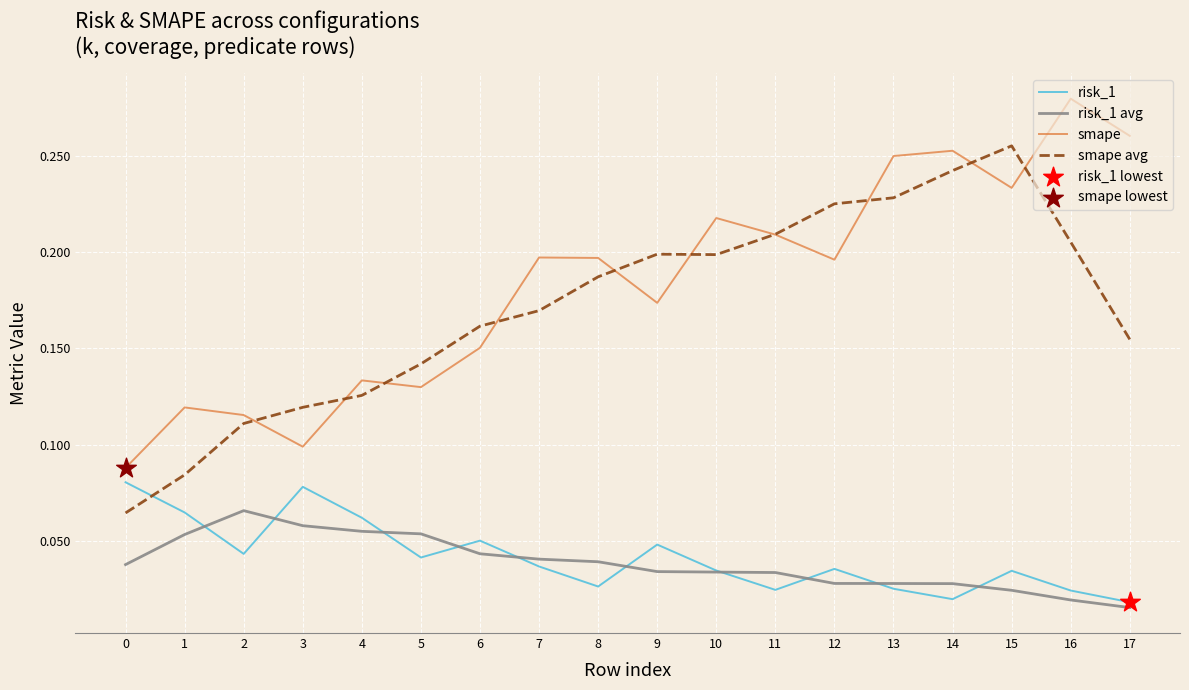

Is the value of smape at 8 greater than the value of smape avg at 4?

Yes